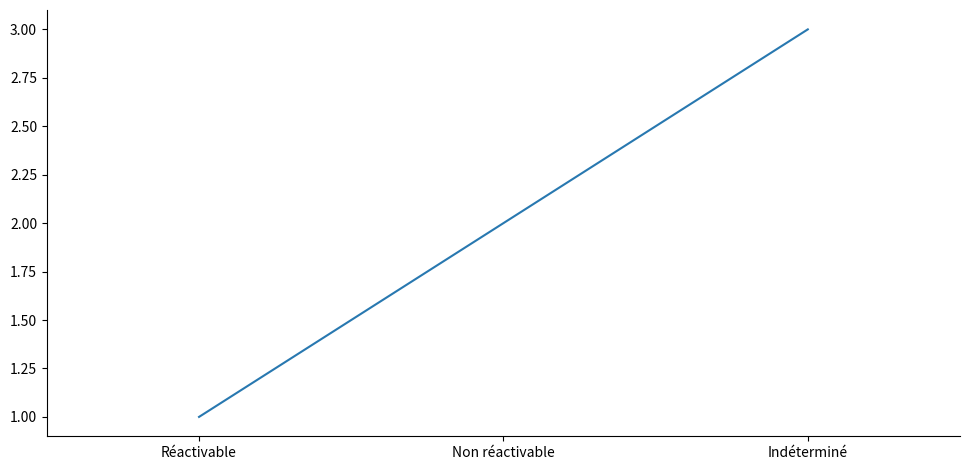

Which label corresponds to the smallest value in the chart?

Réactivable